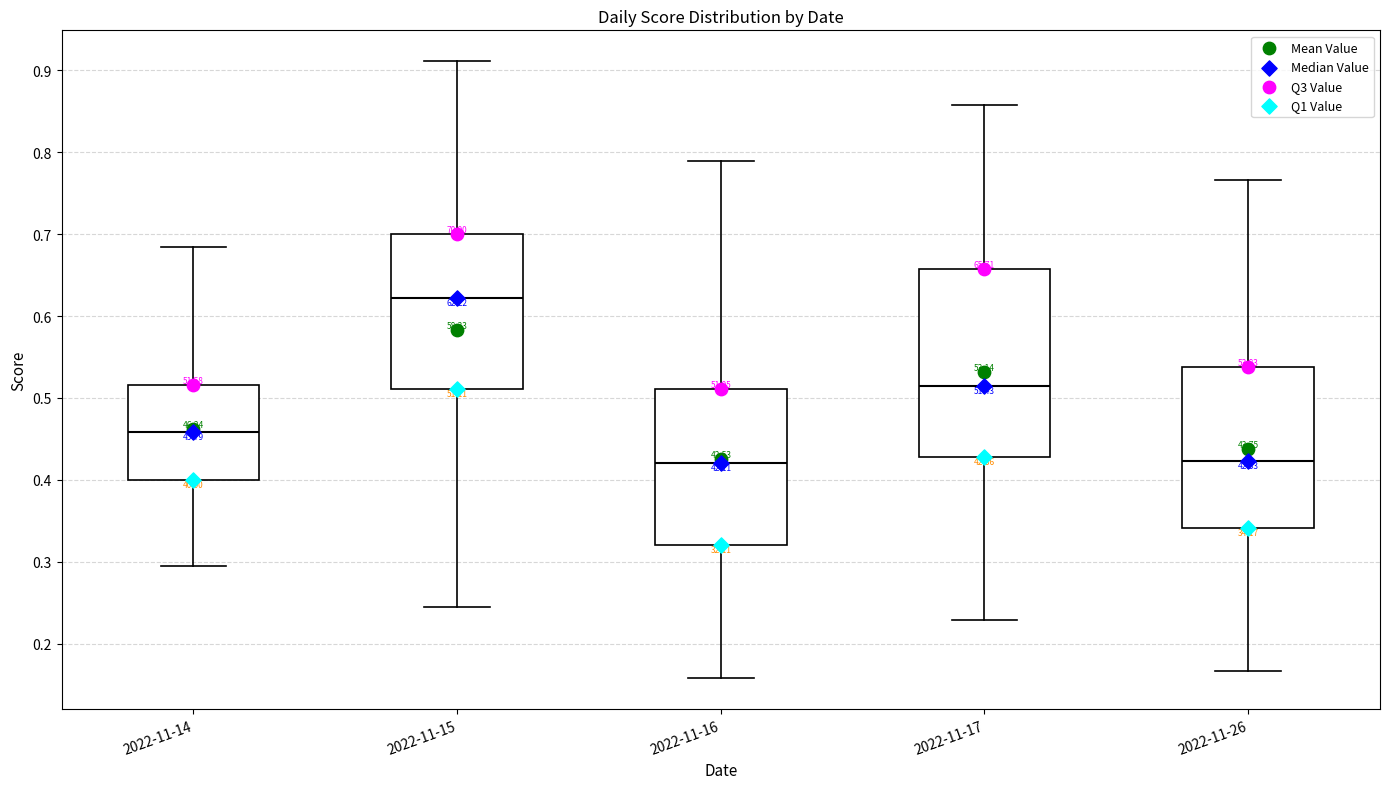

Reading left to right, transcribe this box plot: for each box, give where its median line is, the range the box spans, and where its two whiskers end, as read against the y-axis. The values are not printed on the chart, so give them approximately, as read against the axis.

2022-11-14: median 0.46, box 0.40 to 0.52, whiskers 0.29 to 0.68
2022-11-15: median 0.62, box 0.51 to 0.70, whiskers 0.24 to 0.91
2022-11-16: median 0.42, box 0.32 to 0.51, whiskers 0.16 to 0.79
2022-11-17: median 0.51, box 0.43 to 0.66, whiskers 0.23 to 0.86
2022-11-26: median 0.42, box 0.34 to 0.54, whiskers 0.17 to 0.77